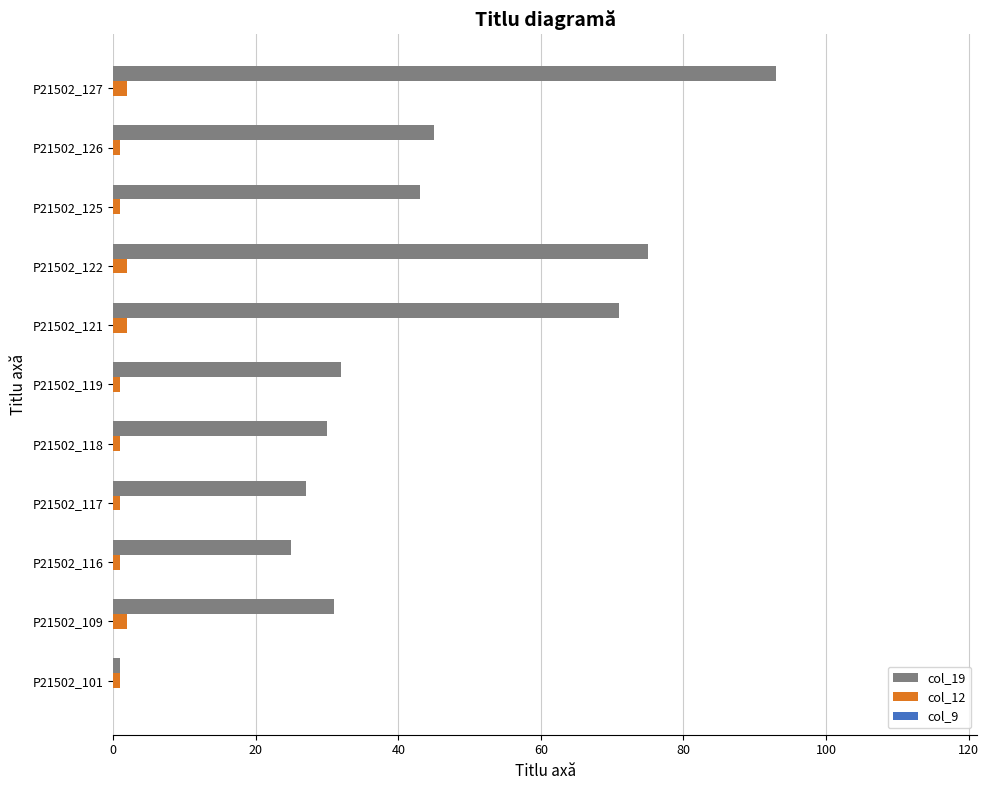

What is the average value of the col_19 series?

43